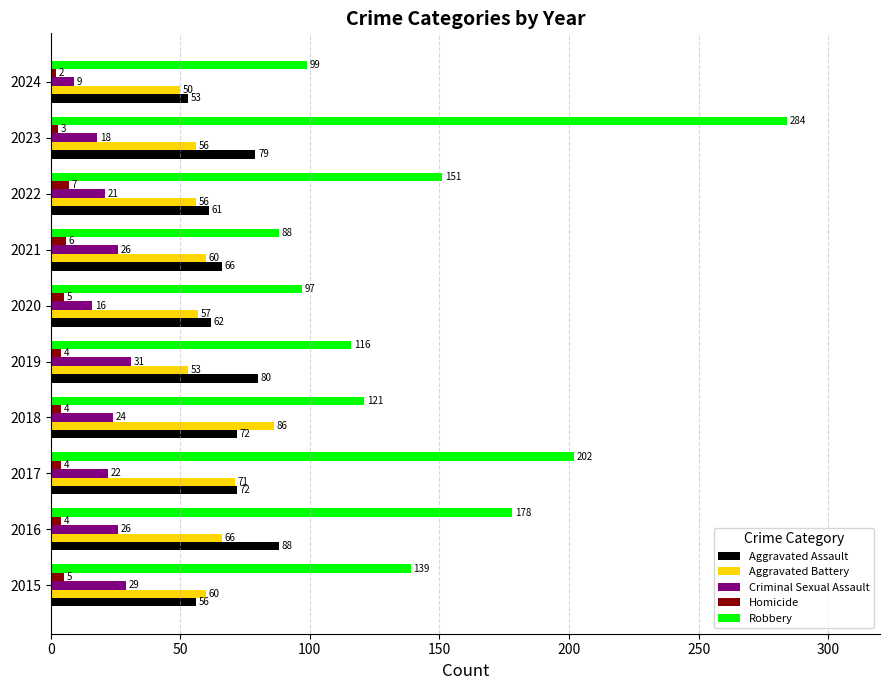

Count the number of data series in this chart.

5